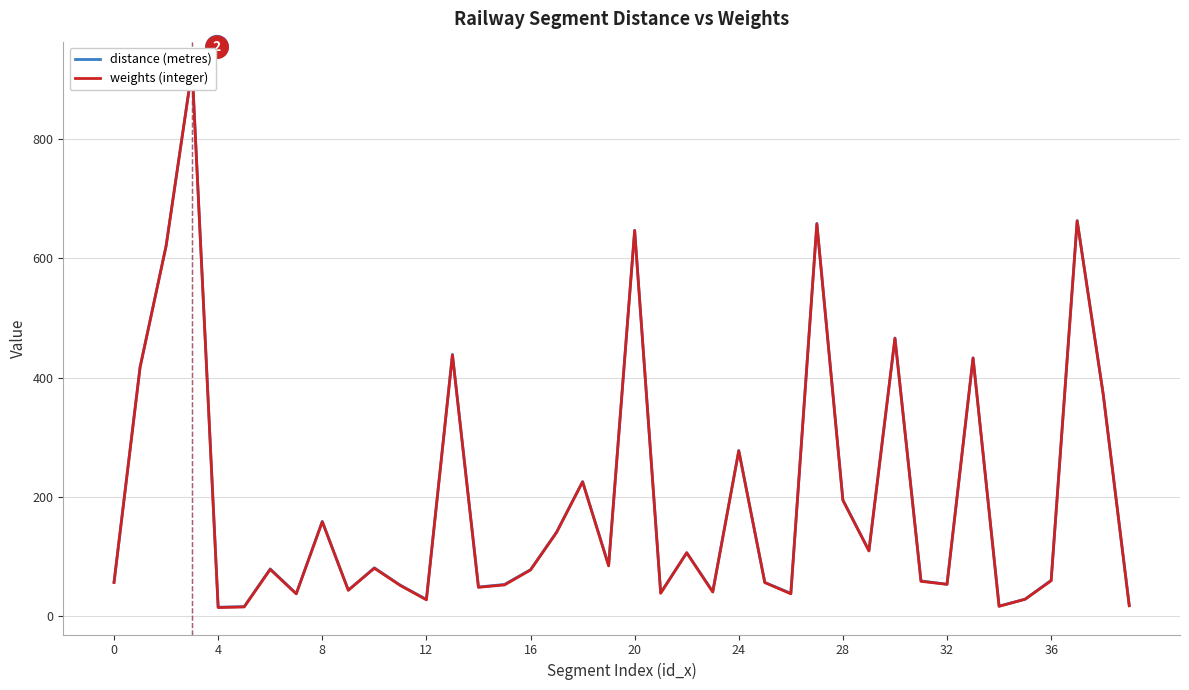

What is the value of the distance (metres) point at the 12th from the left?

51.5